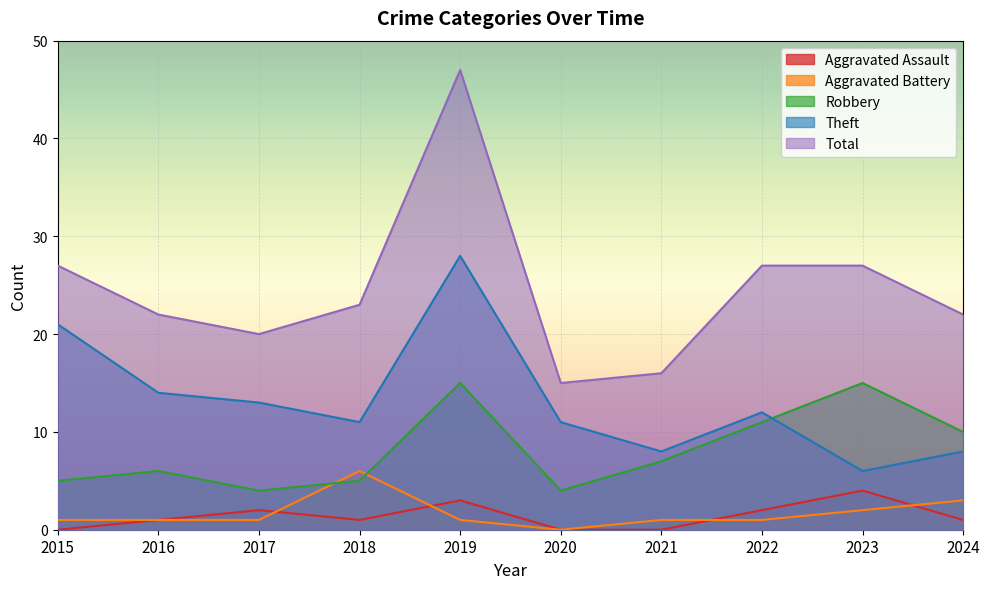

True or false: Theft and Aggravated Assault cross at least once.

False